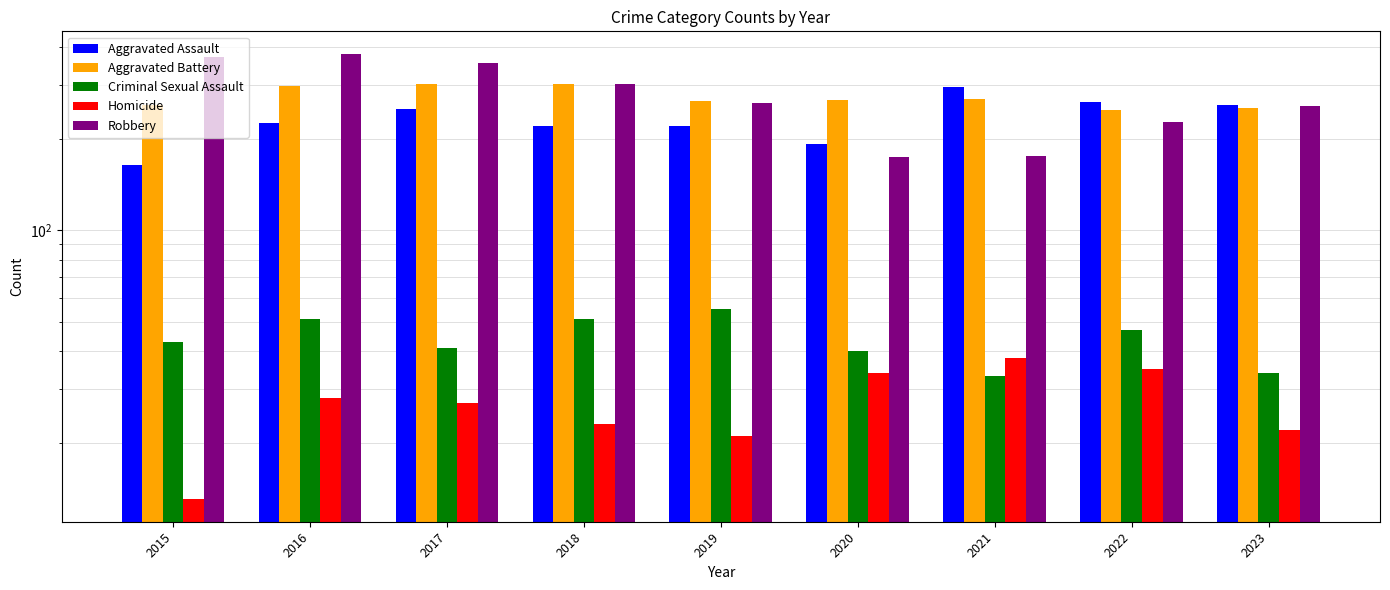

At which category is the sum across all series the highest?

2016